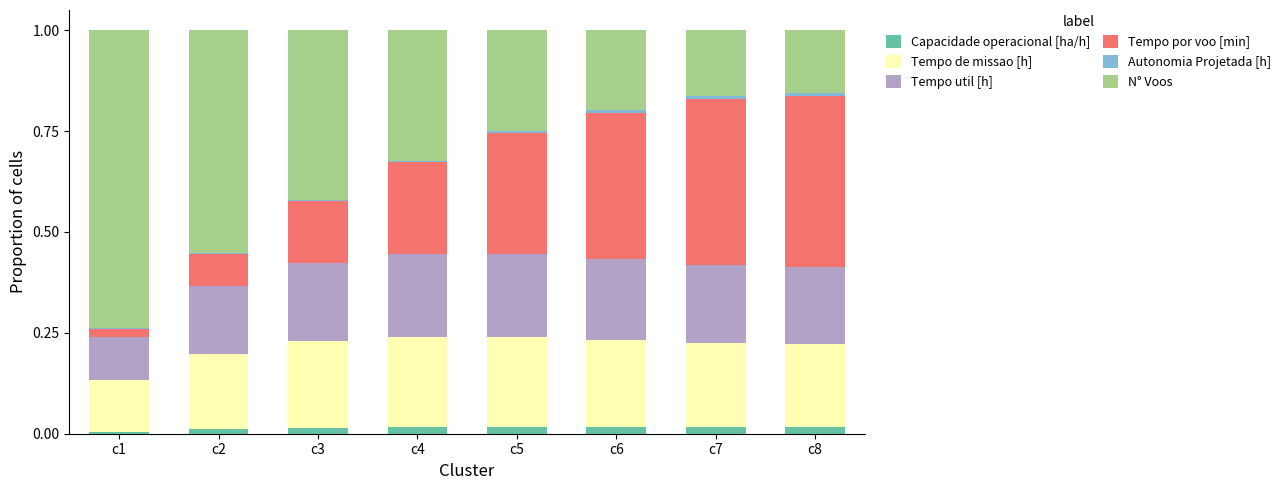

The value of Capacidade operacional [ha/h] at c1 is 0.0. True or false?

True